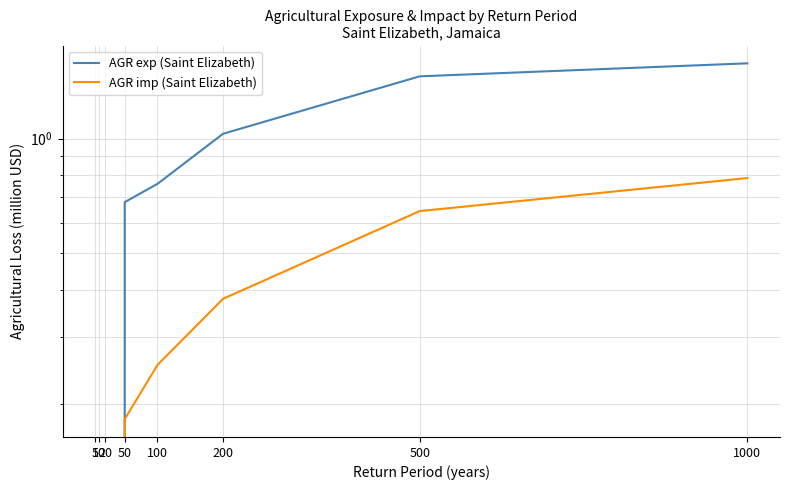

Rank the series by their maximum value, from lowest to highest.

AGR imp (Saint Elizabeth), AGR exp (Saint Elizabeth)